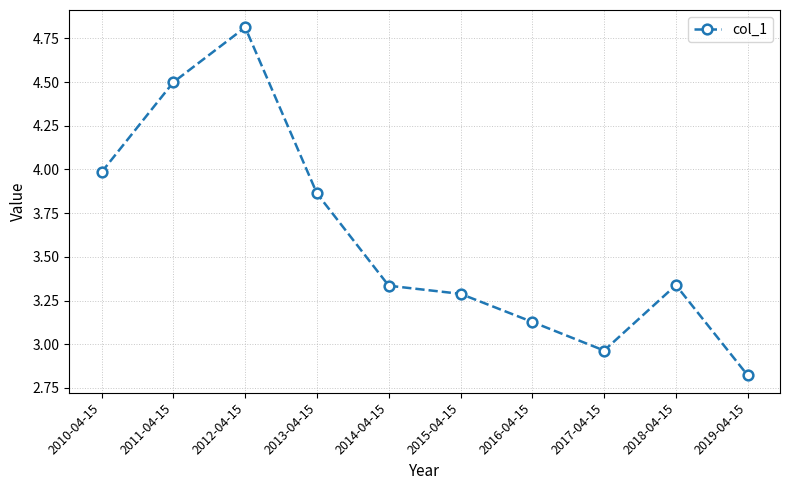

What is the average value?

3.6